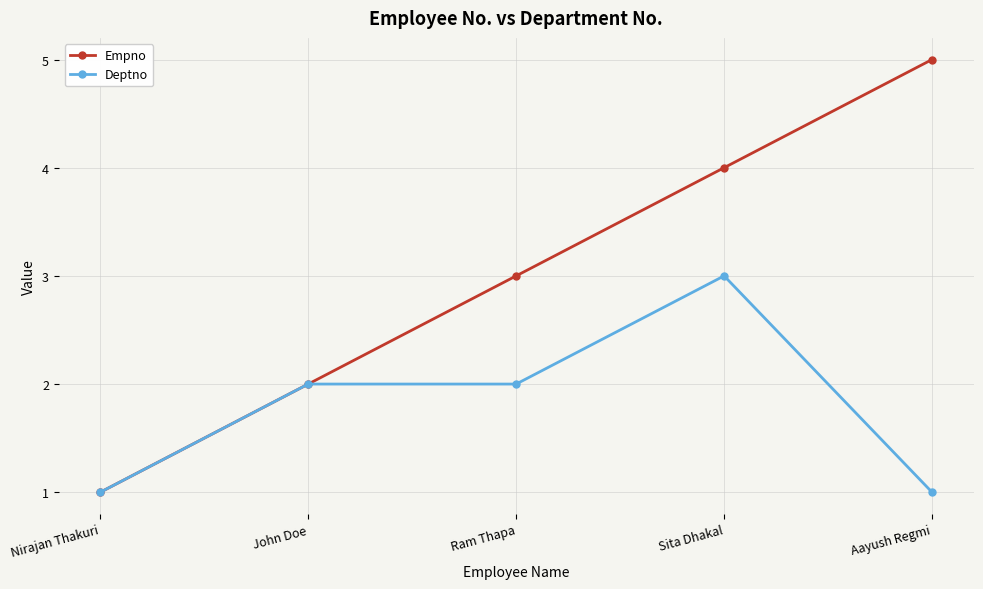

How many values in the Deptno series are below 2?

2